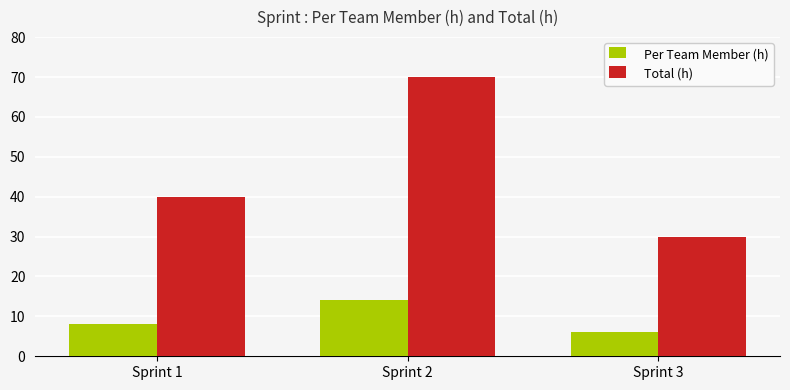

Reading left to right, list all the values displayed in this chart.

Per Team Member (h): 8	14	6
Total (h): 40	70	30